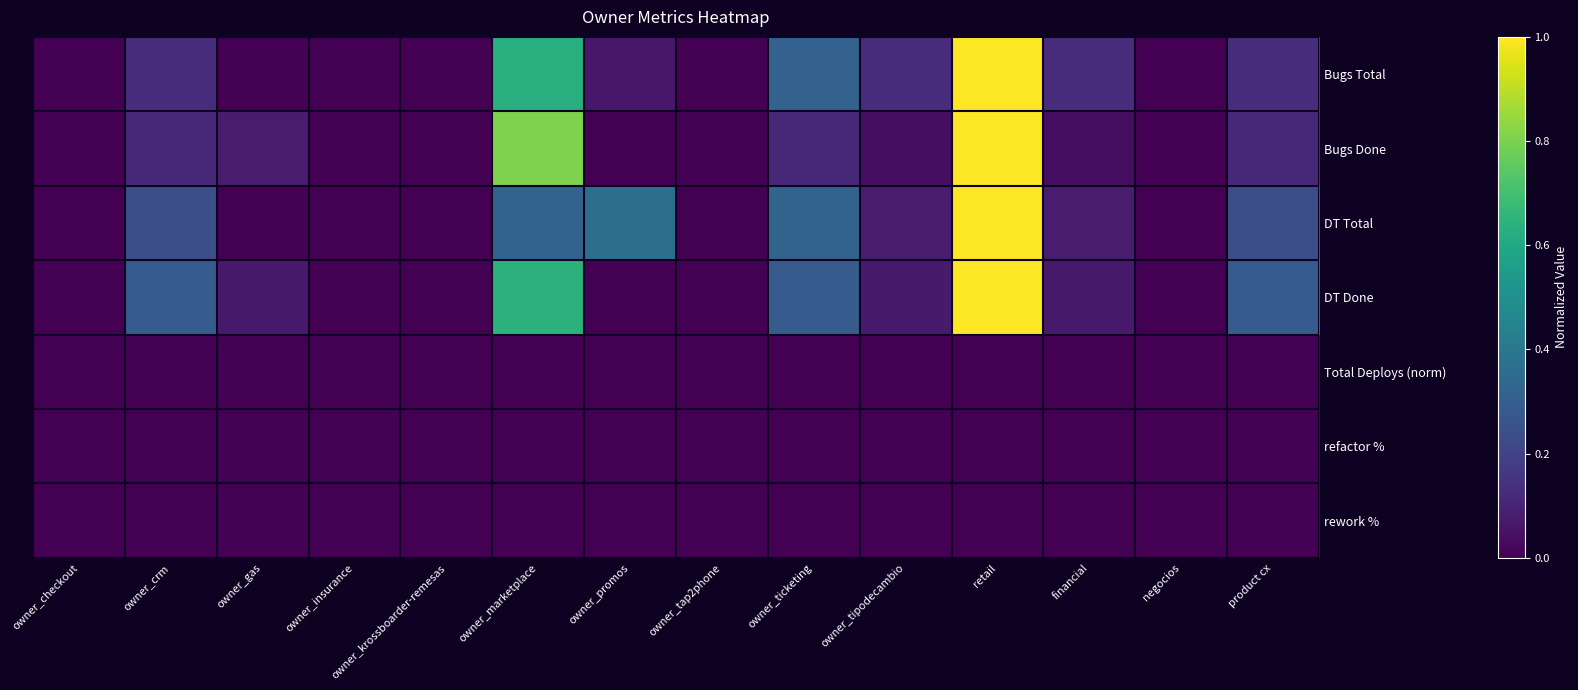

Reading right to left, list all the values displayed in this chart.

Bugs Total: product cx=0.1	negocios=0.0	financial=0.1	retail=1.0	owner_tipodecambio=0.1	owner_ticketing=0.3	owner_tap2phone=0.0	owner_promos=0.1	owner_marketplace=0.6	owner_krossboarder-remesas=0.0	owner_insurance=0.0	owner_gas=0.0	owner_crm=0.1	owner_checkout=0.0
Bugs Done: product cx=0.1	negocios=0.0	financial=0.0	retail=1.0	owner_tipodecambio=0.0	owner_ticketing=0.1	owner_tap2phone=0.0	owner_promos=0.0	owner_marketplace=0.8	owner_krossboarder-remesas=0.0	owner_insurance=0.0	owner_gas=0.1	owner_crm=0.1	owner_checkout=0.0
DT Total: product cx=0.2	negocios=0.0	financial=0.1	retail=1.0	owner_tipodecambio=0.1	owner_ticketing=0.3	owner_tap2phone=0.0	owner_promos=0.4	owner_marketplace=0.3	owner_krossboarder-remesas=0.0	owner_insurance=0.0	owner_gas=0.0	owner_crm=0.2	owner_checkout=0.0
DT Done: product cx=0.3	negocios=0.0	financial=0.1	retail=1.0	owner_tipodecambio=0.1	owner_ticketing=0.3	owner_tap2phone=0.0	owner_promos=0.0	owner_marketplace=0.6	owner_krossboarder-remesas=0.0	owner_insurance=0.0	owner_gas=0.1	owner_crm=0.3	owner_checkout=0.0
Total Deploys (norm): product cx=0.0	negocios=0.0	financial=0.0	retail=0.0	owner_tipodecambio=0.0	owner_ticketing=0.0	owner_tap2phone=0.0	owner_promos=0.0	owner_marketplace=0.0	owner_krossboarder-remesas=0.0	owner_insurance=0.0	owner_gas=0.0	owner_crm=0.0	owner_checkout=0.0
refactor %: product cx=0.0	negocios=0.0	financial=0.0	retail=0.0	owner_tipodecambio=0.0	owner_ticketing=0.0	owner_tap2phone=0.0	owner_promos=0.0	owner_marketplace=0.0	owner_krossboarder-remesas=0.0	owner_insurance=0.0	owner_gas=0.0	owner_crm=0.0	owner_checkout=0.0
rework %: product cx=0.0	negocios=0.0	financial=0.0	retail=0.0	owner_tipodecambio=0.0	owner_ticketing=0.0	owner_tap2phone=0.0	owner_promos=0.0	owner_marketplace=0.0	owner_krossboarder-remesas=0.0	owner_insurance=0.0	owner_gas=0.0	owner_crm=0.0	owner_checkout=0.0